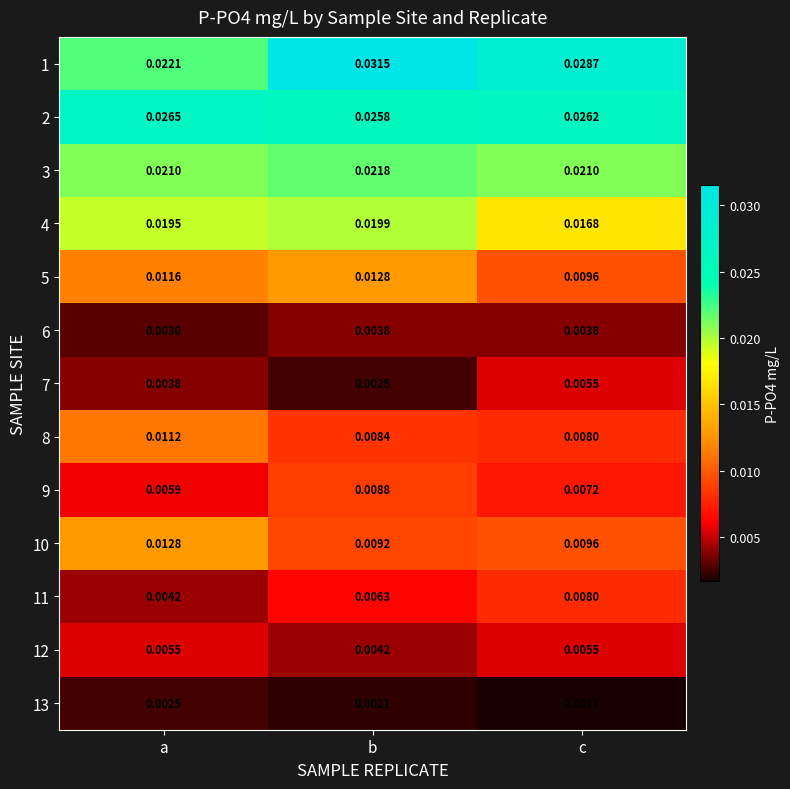

Which series has the widest spread of values?

1